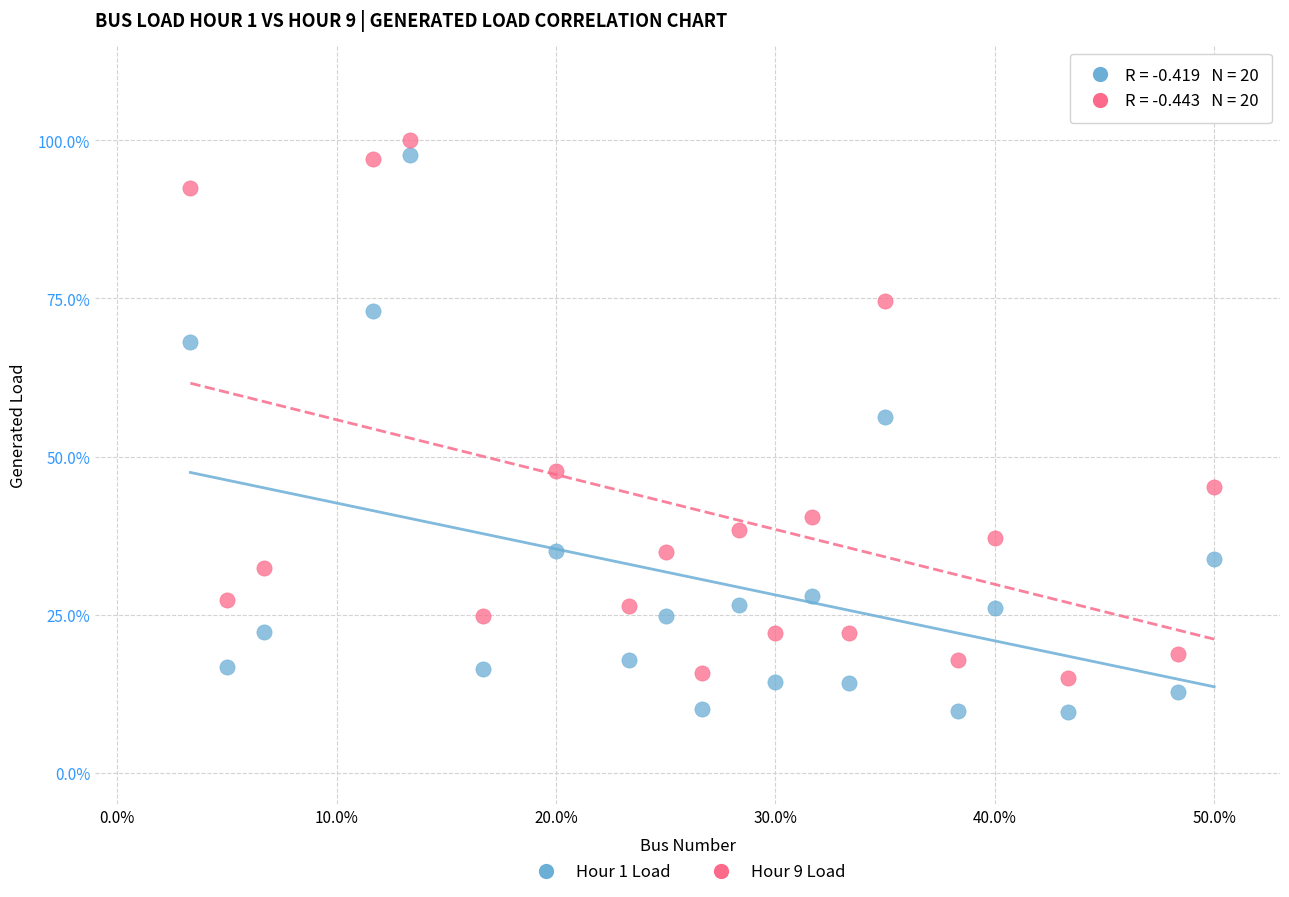

Across all data points, what is the range of Y values (max minus min)?

90.4